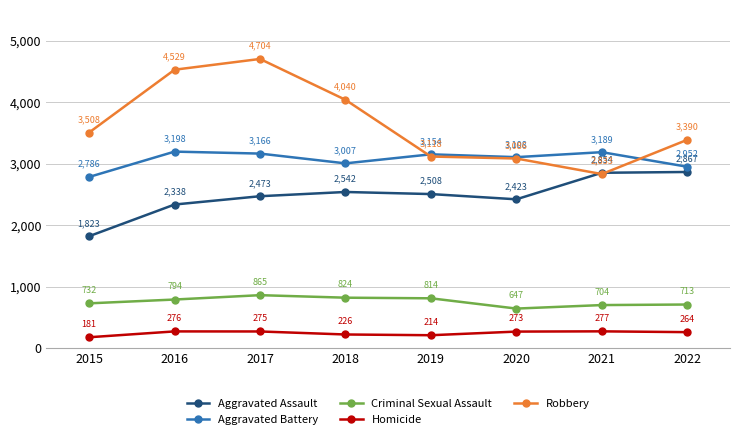

What is the difference between the maximum and minimum values in the Aggravated Assault series?

1044